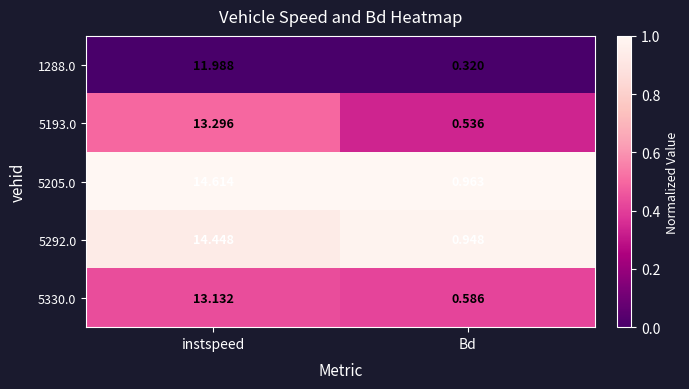

Is the value of 5205.0 at instspeed greater than the value of 5193.0 at instspeed?

Yes